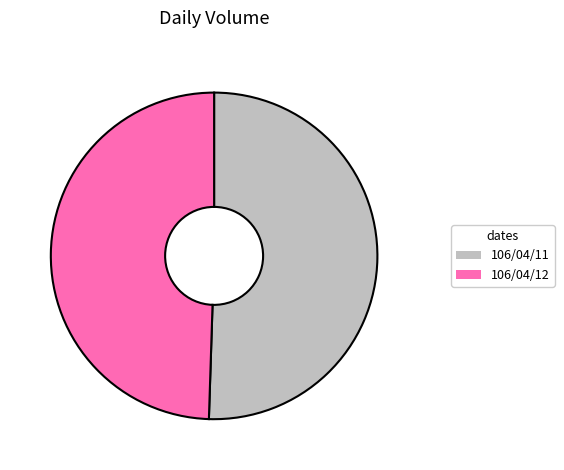

True or false: 106/04/12 accounts for 43% of the total.

False